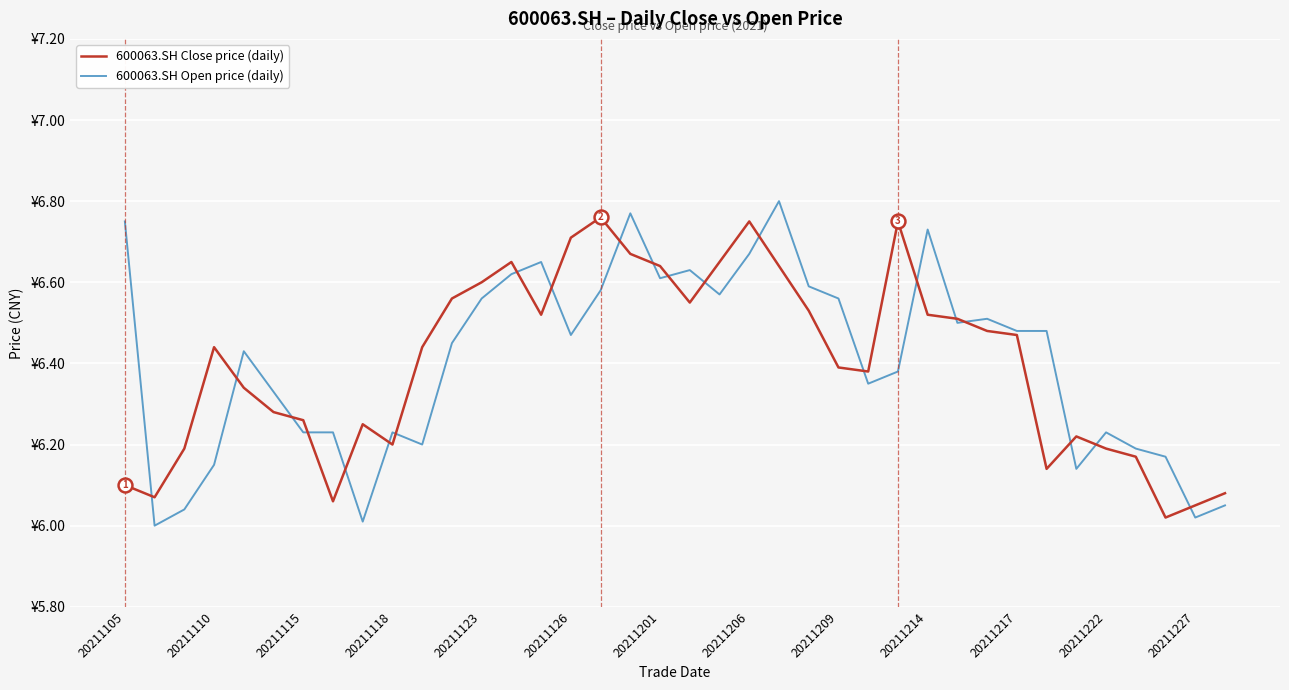

Does the chart have visible grid lines?

Yes